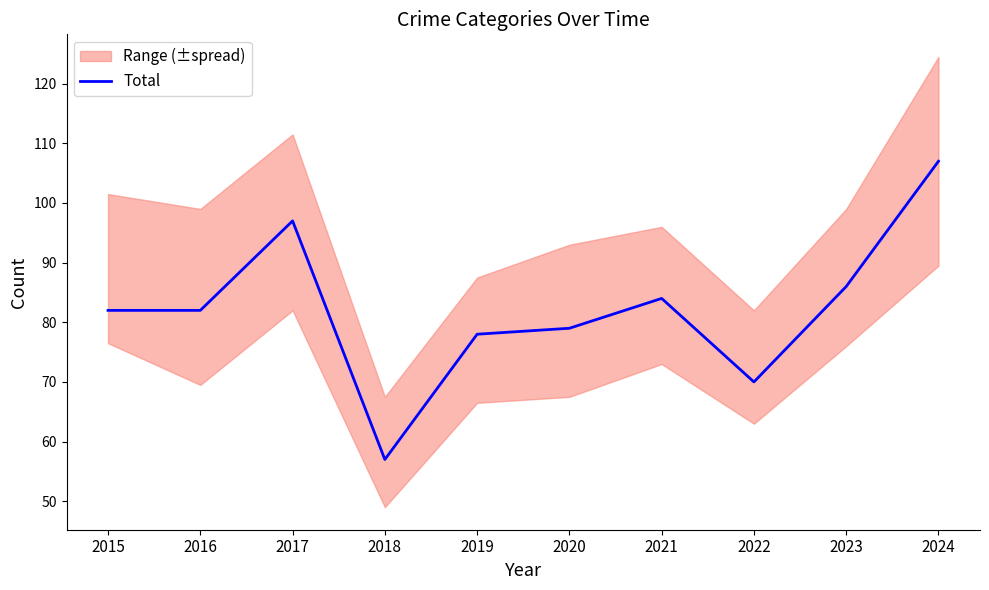

How many interior local peaks (higher than both neighbors) does the data have?

2